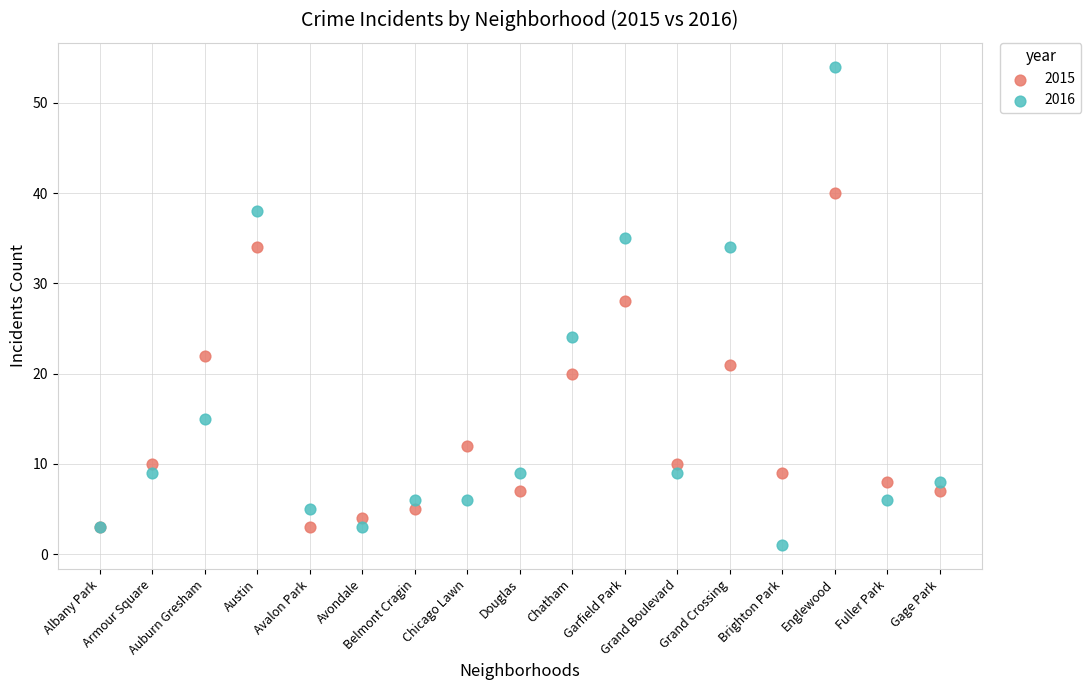

In the 2016 series, what Y value is closest to 27?

24